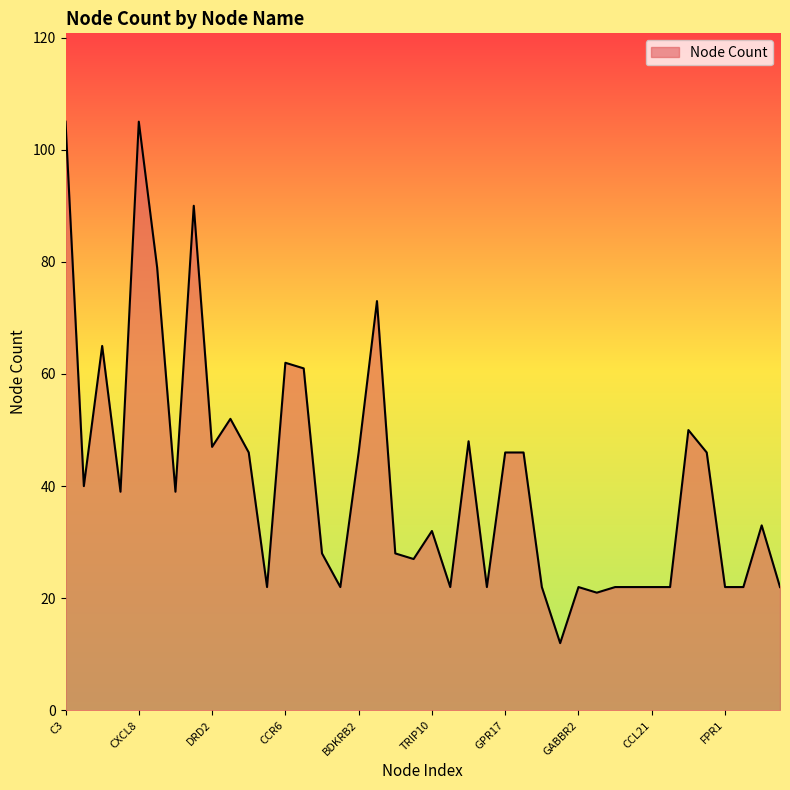

True or false: there are more than 0 points higher than both neighbors.

True